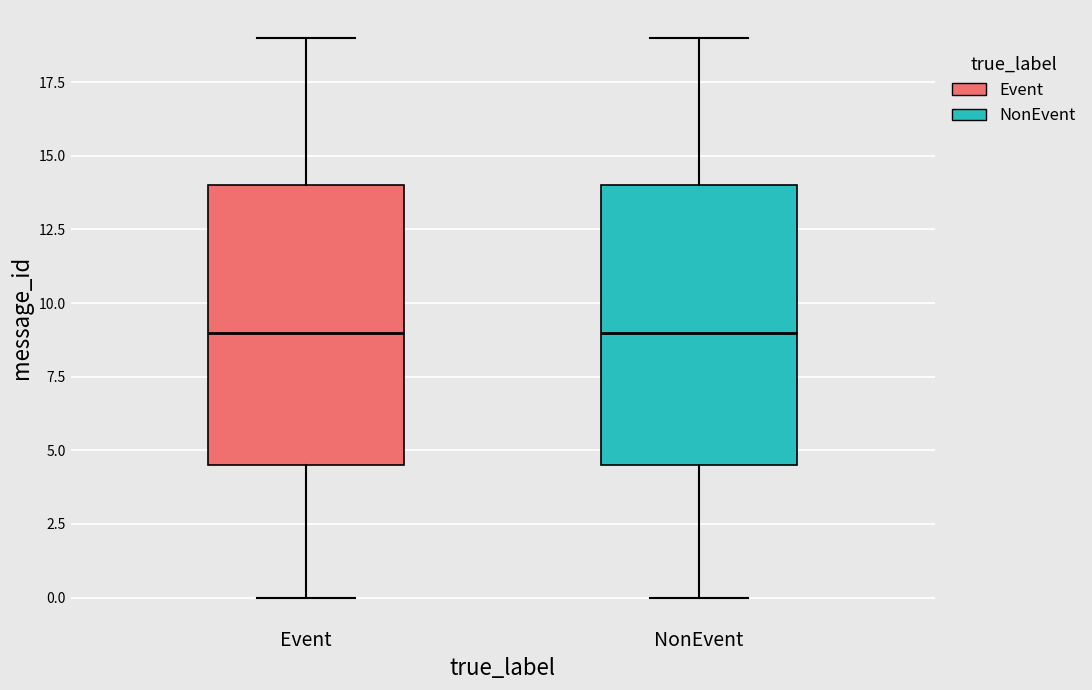

Where is the lower edge of the box for Event on the y-axis? The values are not printed on the chart, so give them approximately, as read against the axis.

4.5